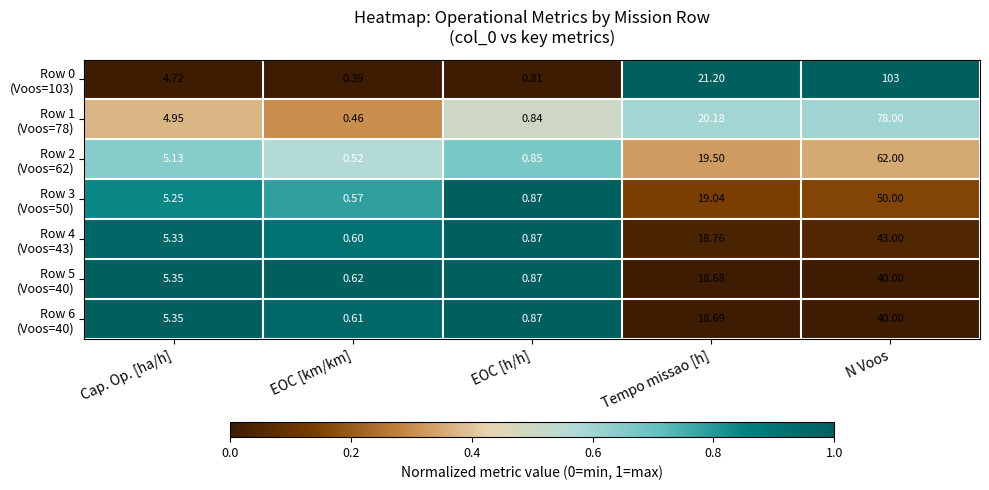

At how many categories does at least one series exceed 0?

5